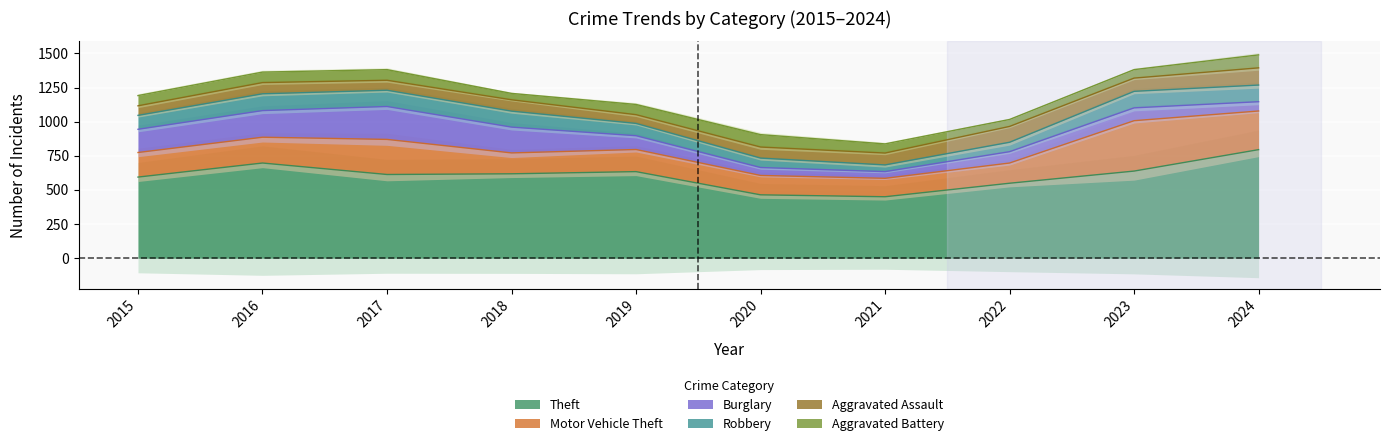

What is the difference between the Theft values at 2024 and 2022?

246